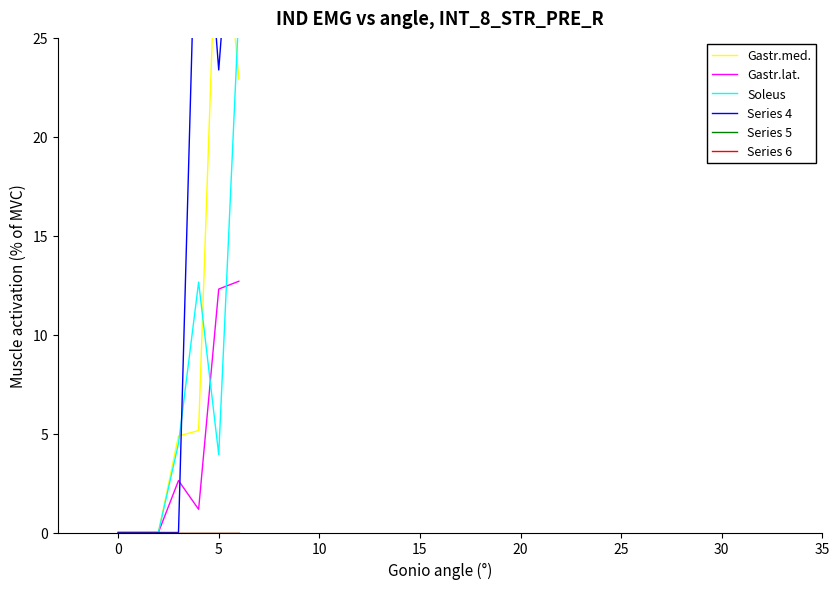

True or false: Series 5 and Series 6 intersect in this chart.

False